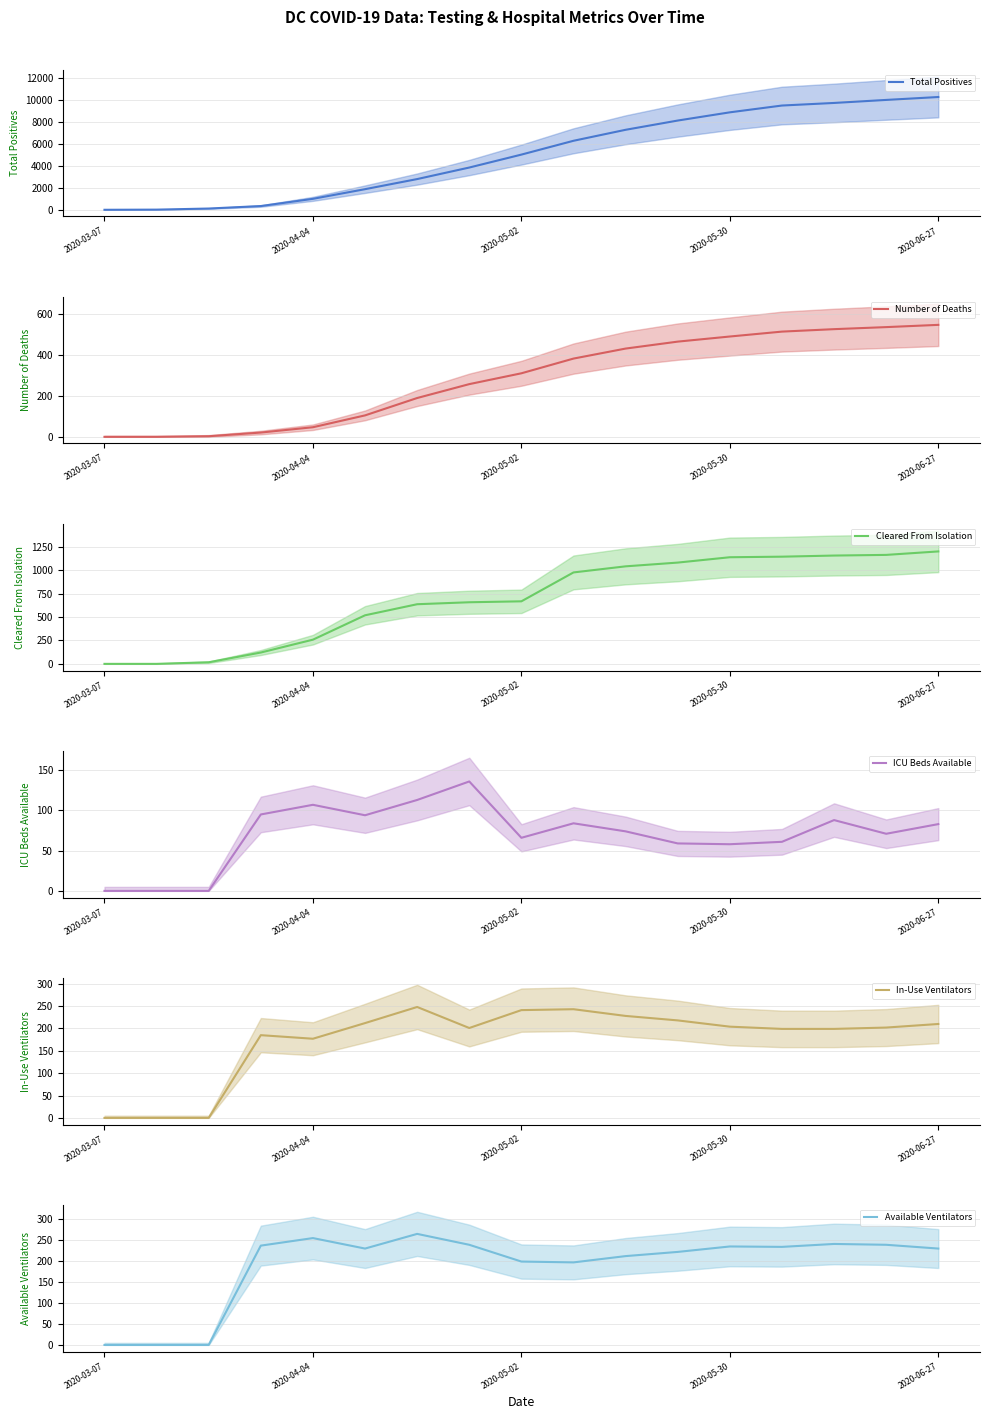

How many positive values does the Cleared From Isolation series have?

15